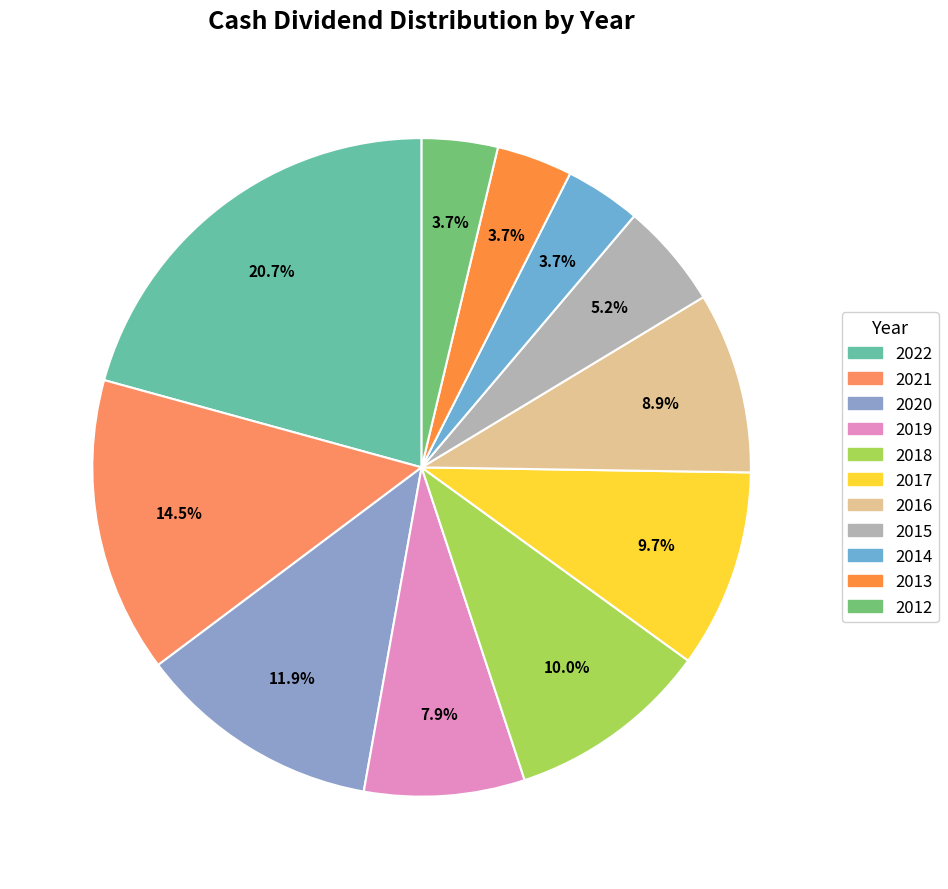

How many slices are in this pie chart?

11